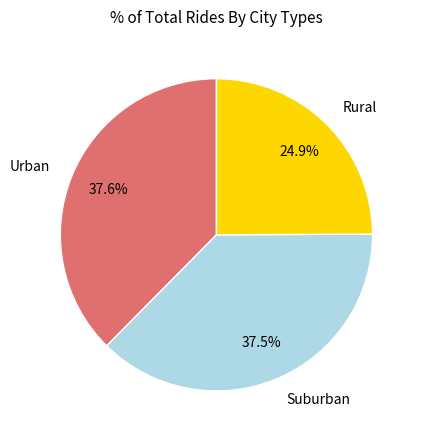

Which category has the smallest portion of the pie?

Rural